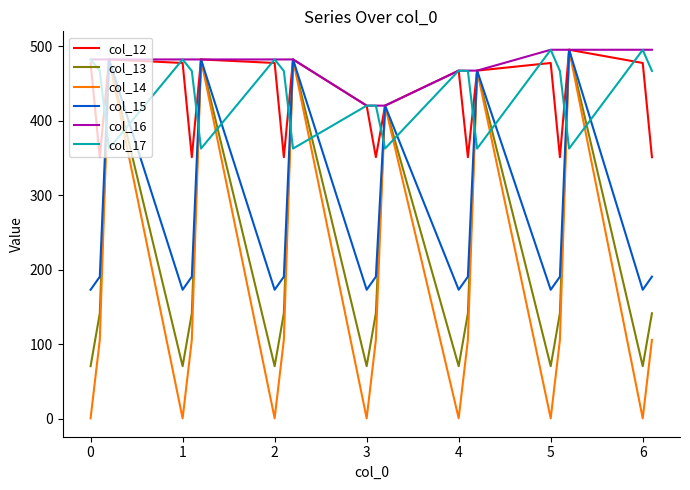

After their last crossing, which series has the higher values: col_14 or col_17?

col_17